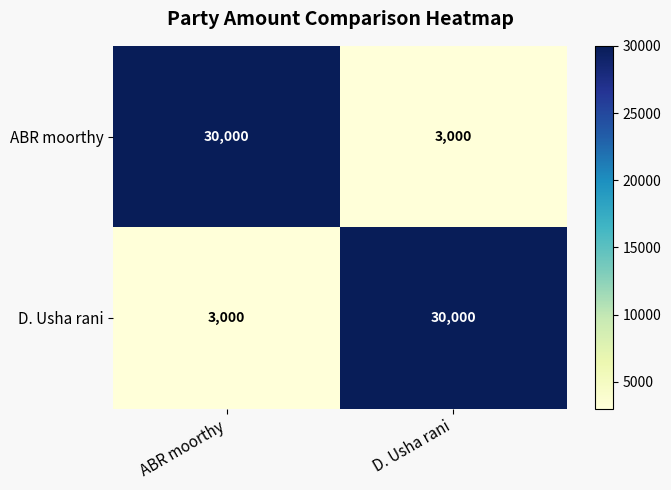

What is the total value across all series at ABR moorthy?

33000